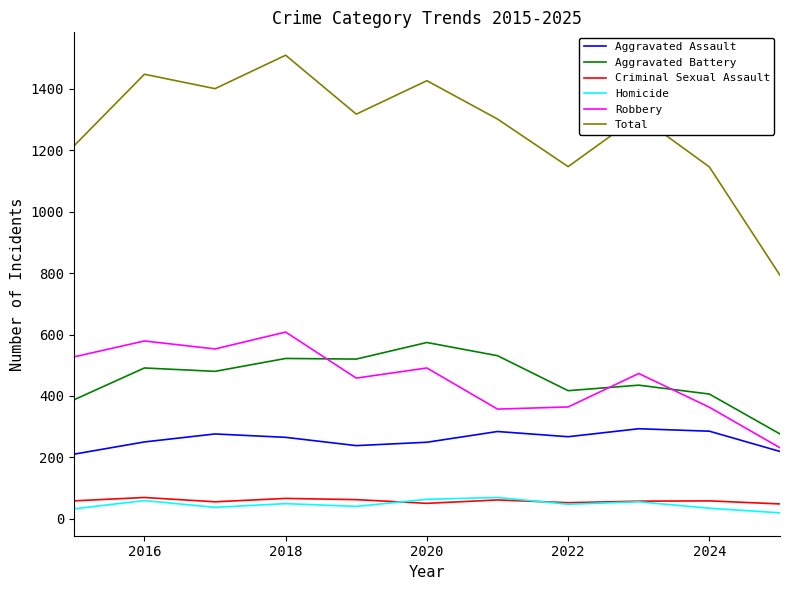

What is the greatest value displayed?

1510